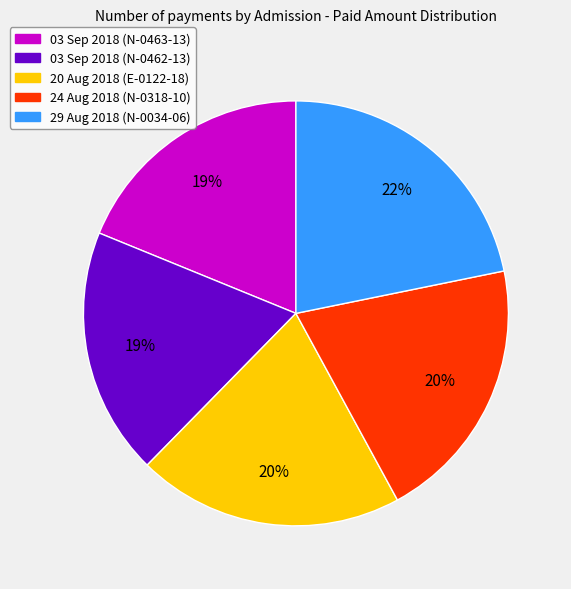

Does 03 Sep 2018 (N-0462-13) represent more than half of the total?

No